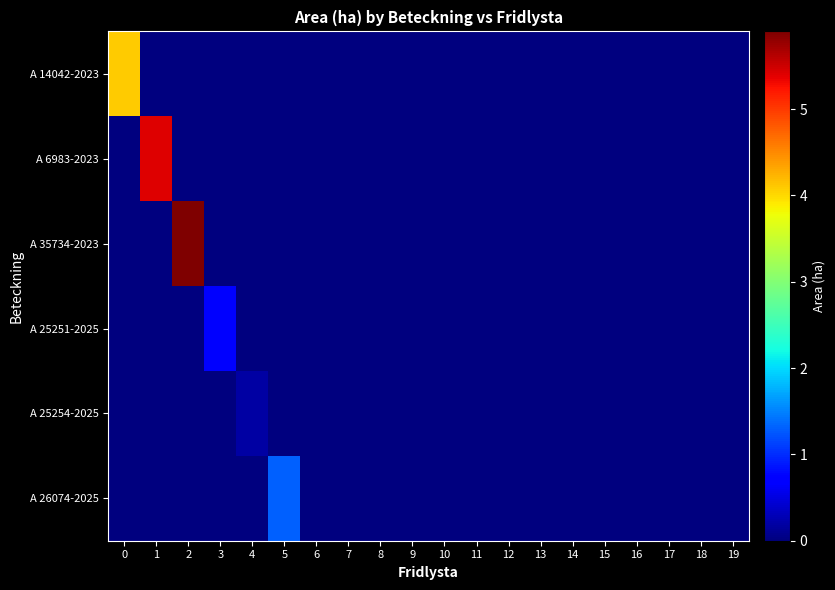

Which series has the largest total across all categories?

A 35734-2023